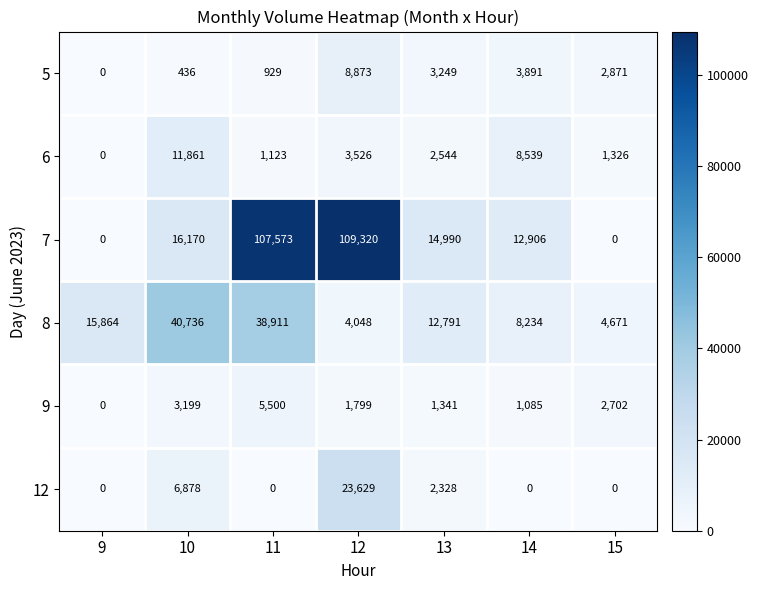

Which series has the widest spread of values?

7